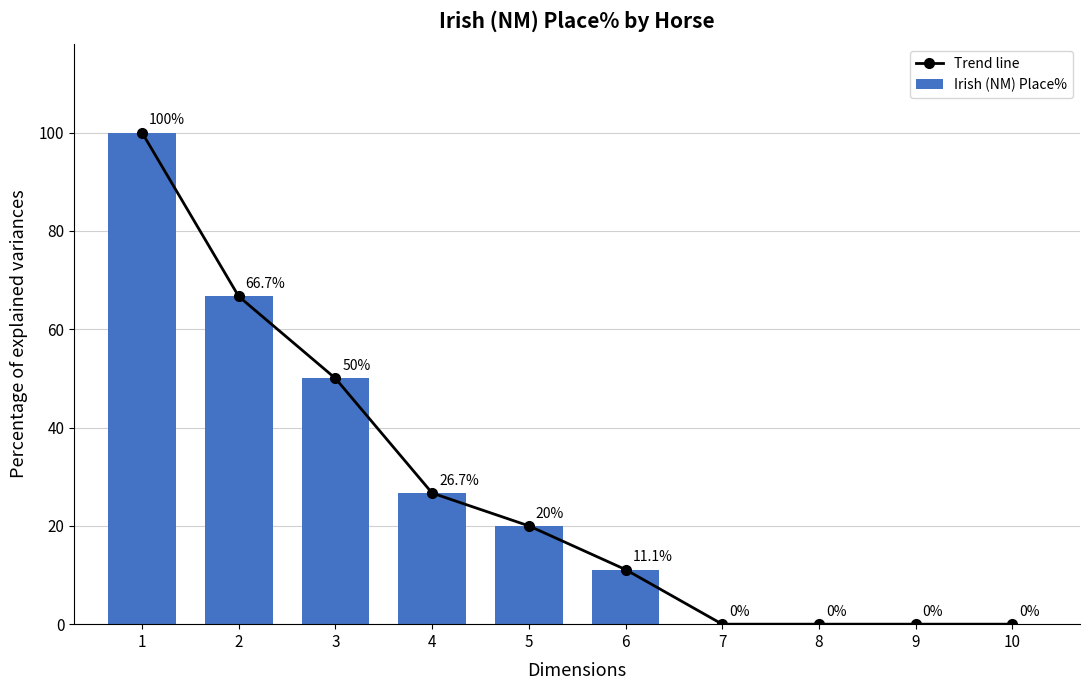

What is the difference between the second highest and second lowest values in the Trend line series?

66.7